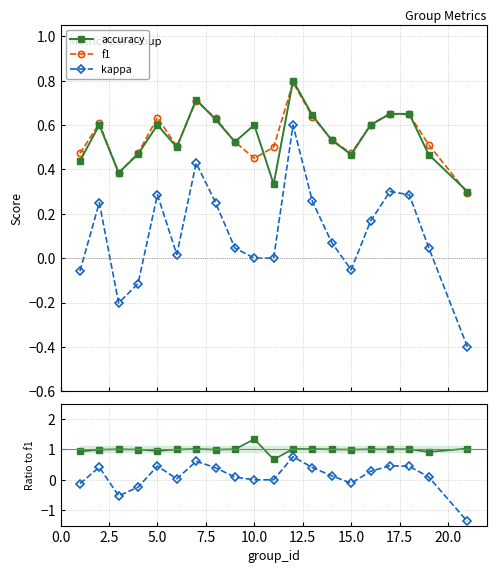

In kappa, how many points are higher than both neighbors (excluding endpoints)?

5